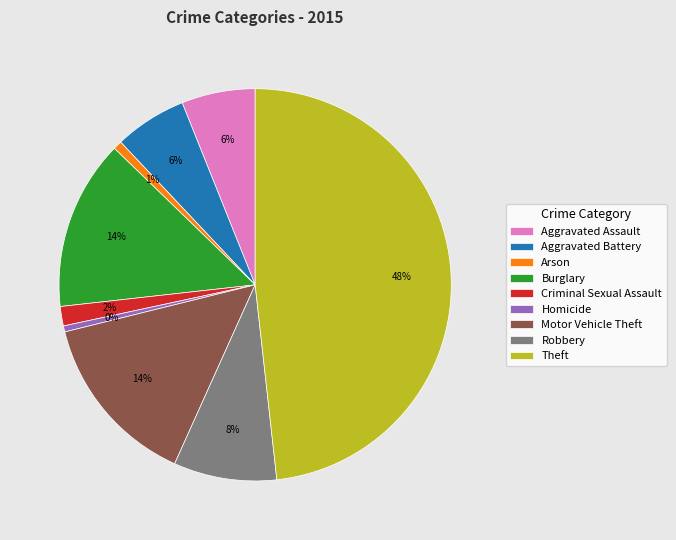

What is the largest slice in the pie chart?

Theft